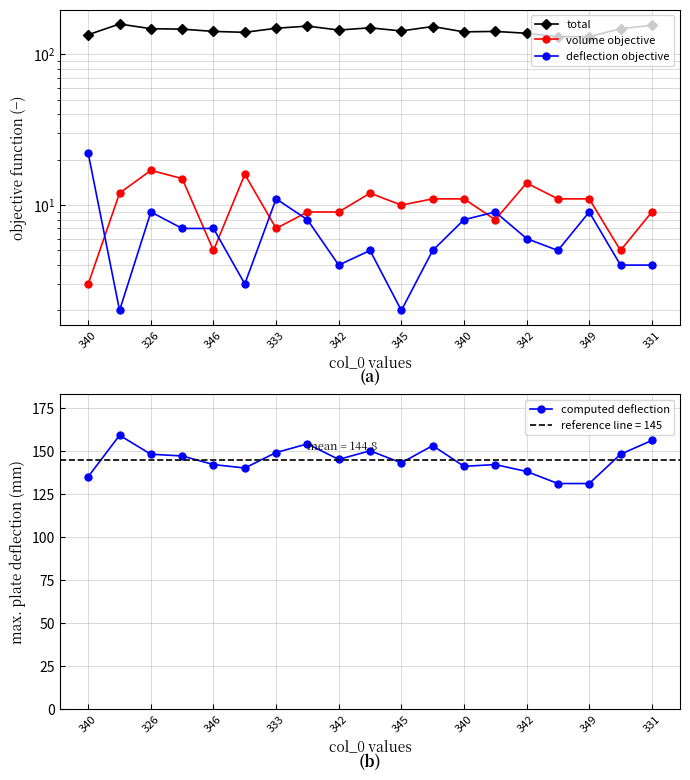

At how many categories does at least one series exceed 62?

19